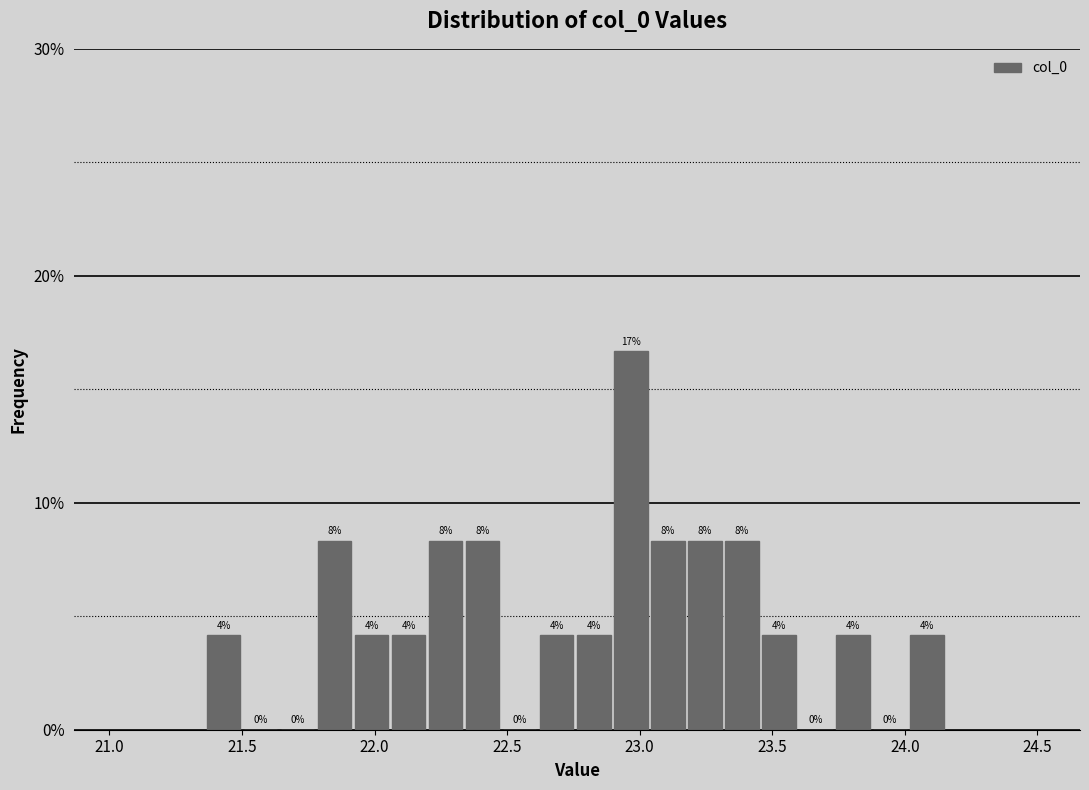

Read against the x-axis, roughly where is the centre of the tallest bar?

22.95